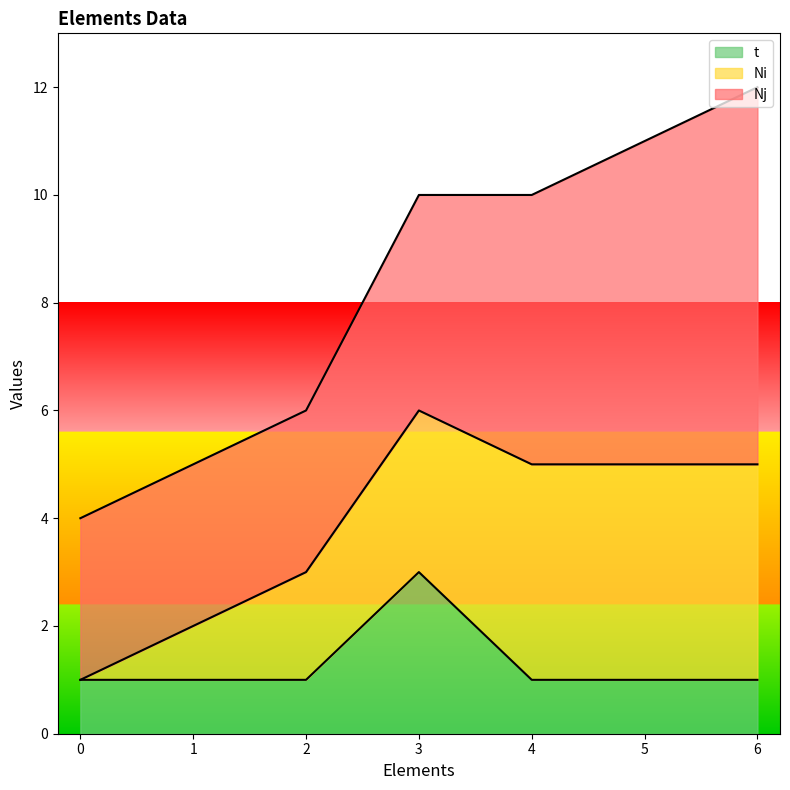

List the series in order of their peak value, lowest first.

t, Ni, Nj